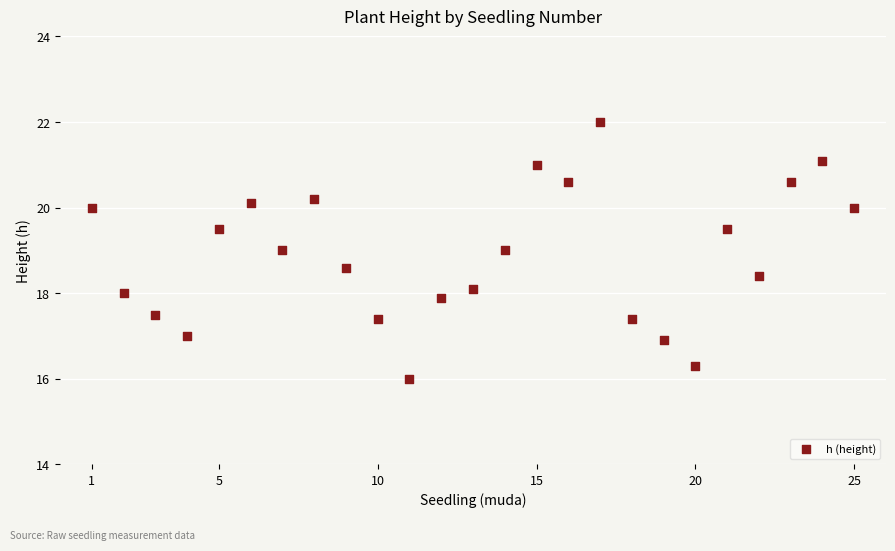

What is the range of X values (max minus min)?

24.0